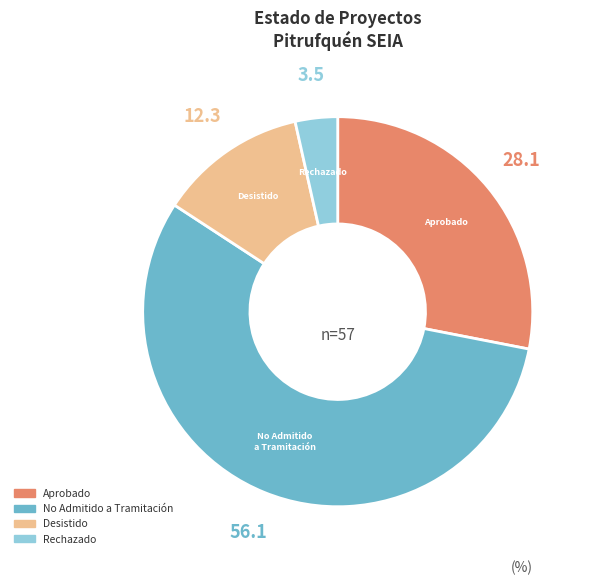

Does any single category account for the majority?

Yes